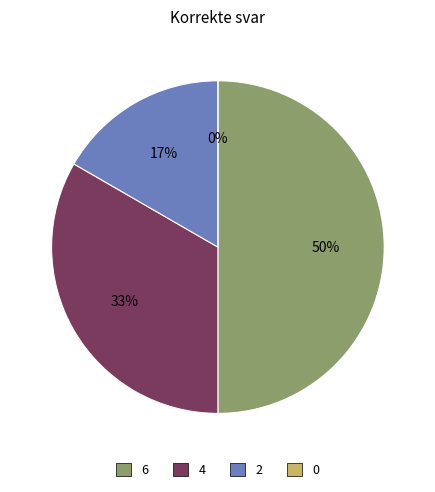

Rank the categories by value from lowest to highest.

0, 2, 4, 6